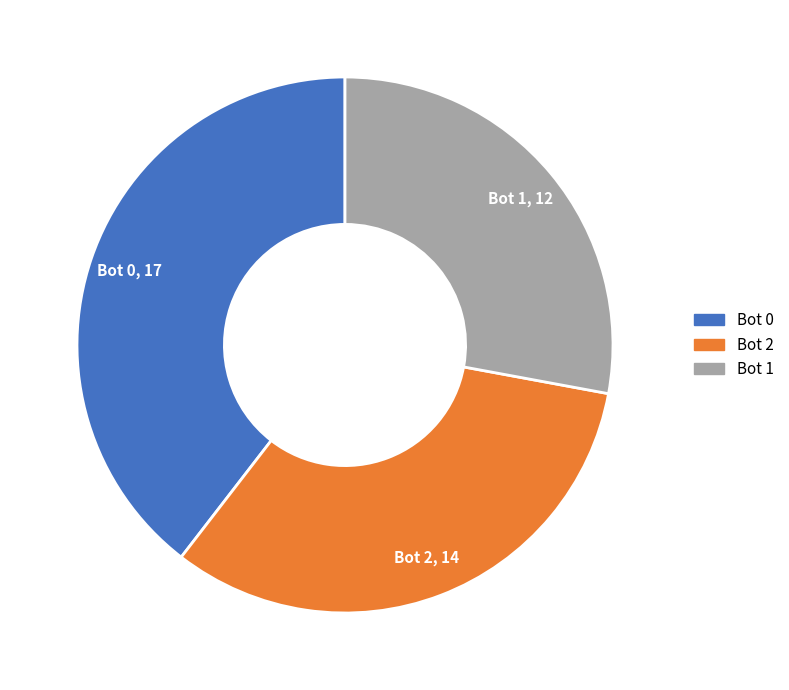

The Bot 0 slice represents 40% of the pie. True or false?

True